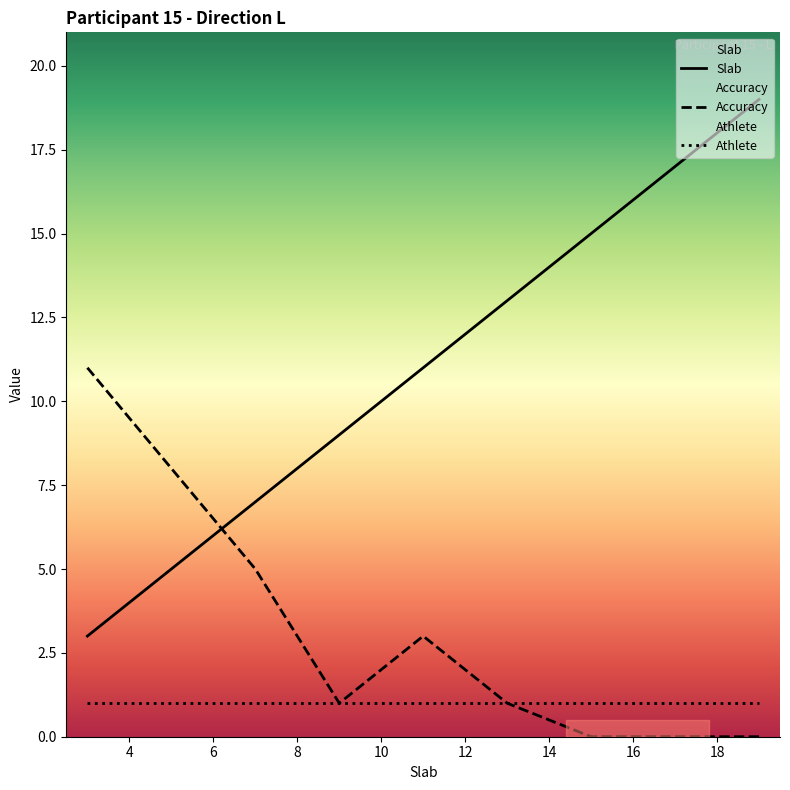

Which series has the largest range (max minus min)?

Slab